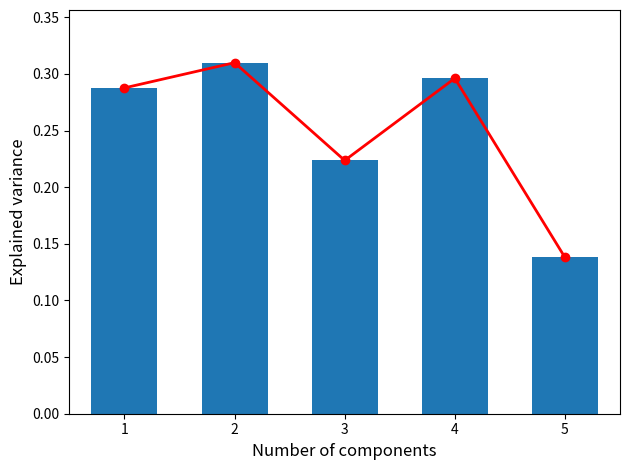

The chart shows a value of 0.3 at 1. True or false?

True